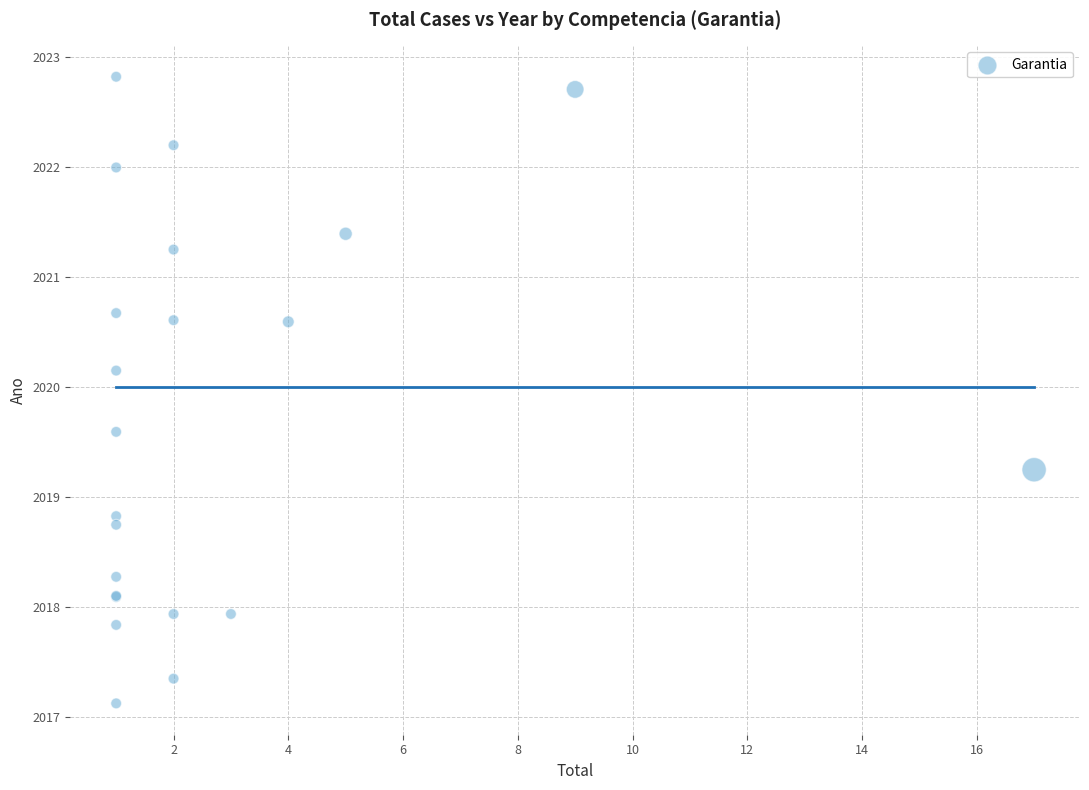

What Y value in the scatter plot is closest to 2019?

2018.8